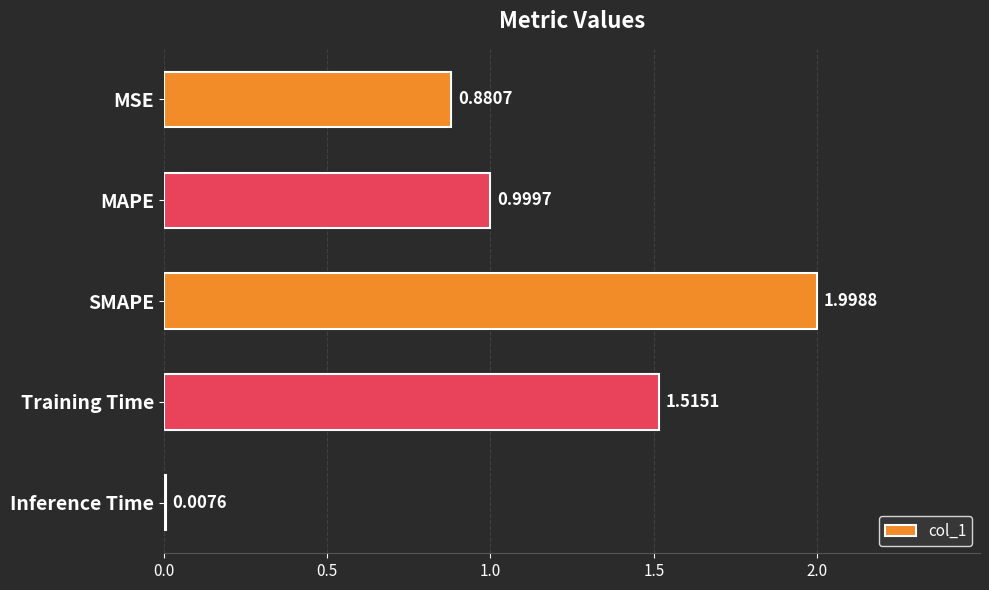

What is the label of the 1st bar from the bottom?

Inference Time